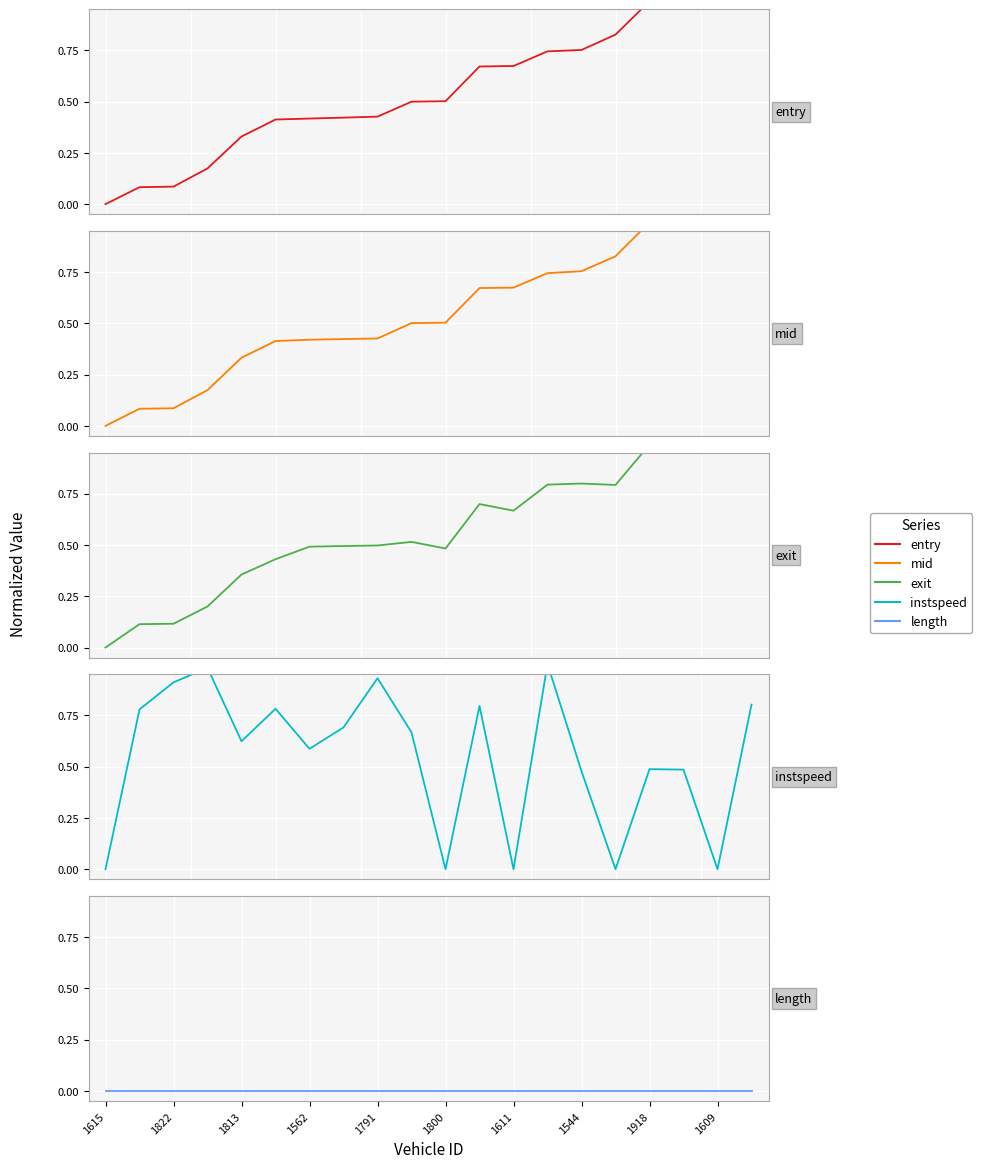

Is this an area chart (filled region under the line)?

No